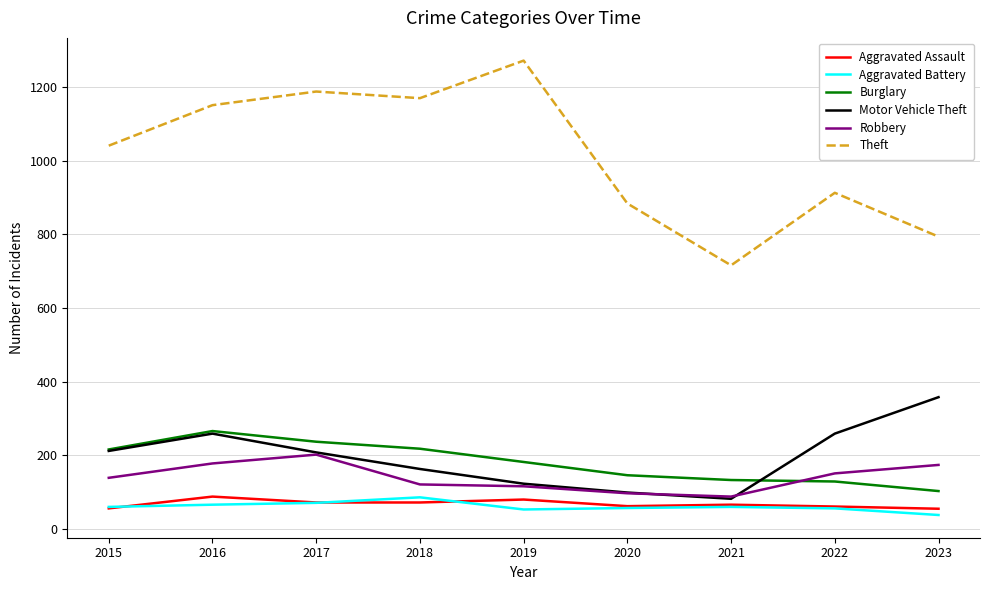

Does the chart have visible grid lines?

Yes